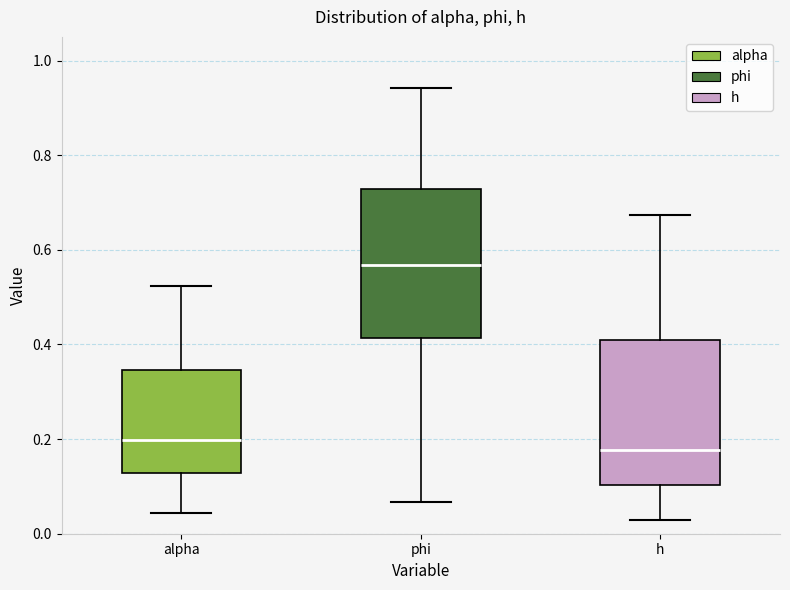

Reading left to right, transcribe this box plot: for each box, give where its median line is, the range the box spans, and where its two whiskers end, as read against the y-axis. The values are not printed on the chart, so give them approximately, as read against the axis.

alpha: median 0.20, box 0.12 to 0.34, whiskers 0.04 to 0.52
phi: median 0.56, box 0.42 to 0.72, whiskers 0.06 to 0.94
h: median 0.18, box 0.10 to 0.42, whiskers 0.02 to 0.68